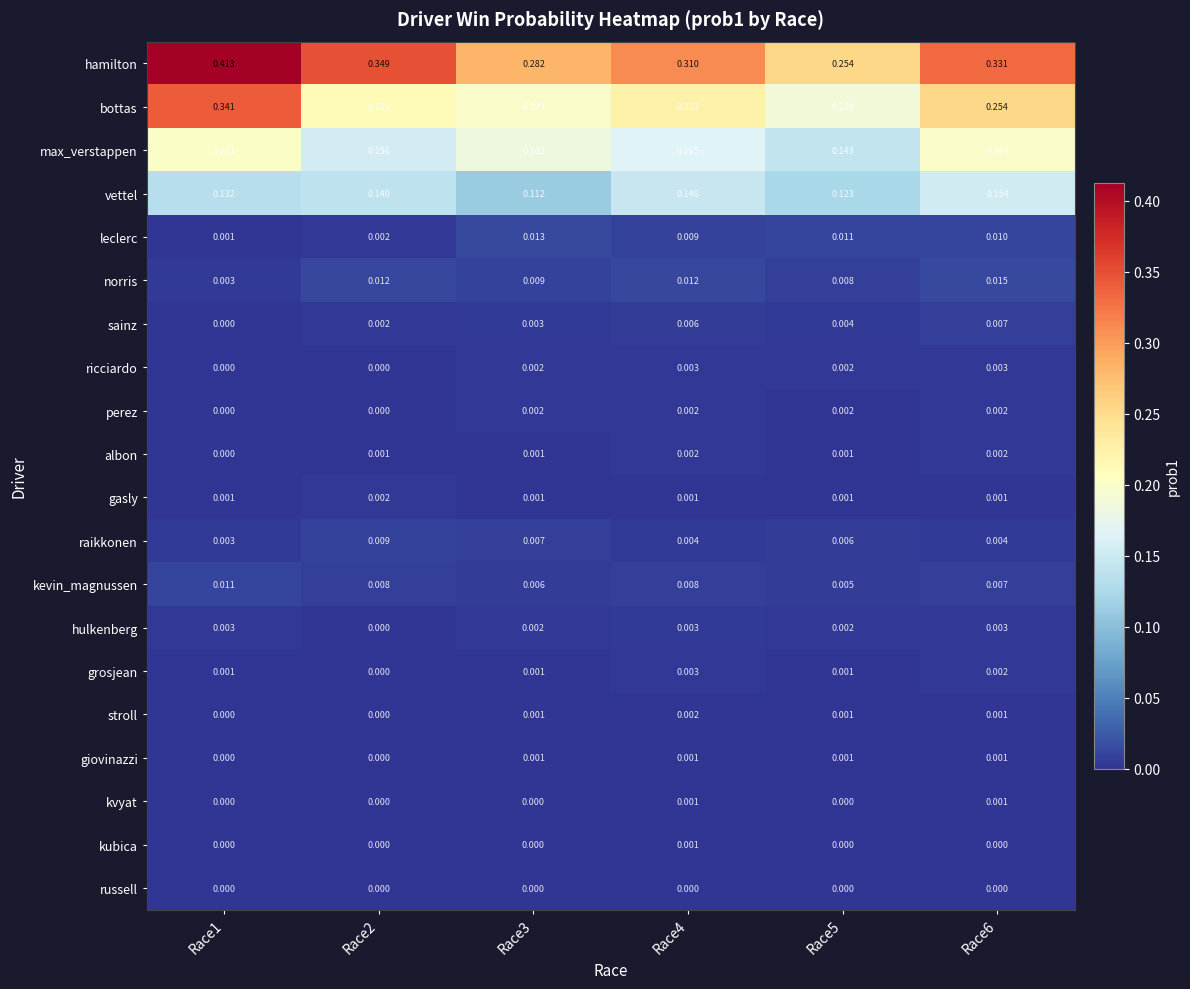

Which series has the largest total across all categories?

hamilton